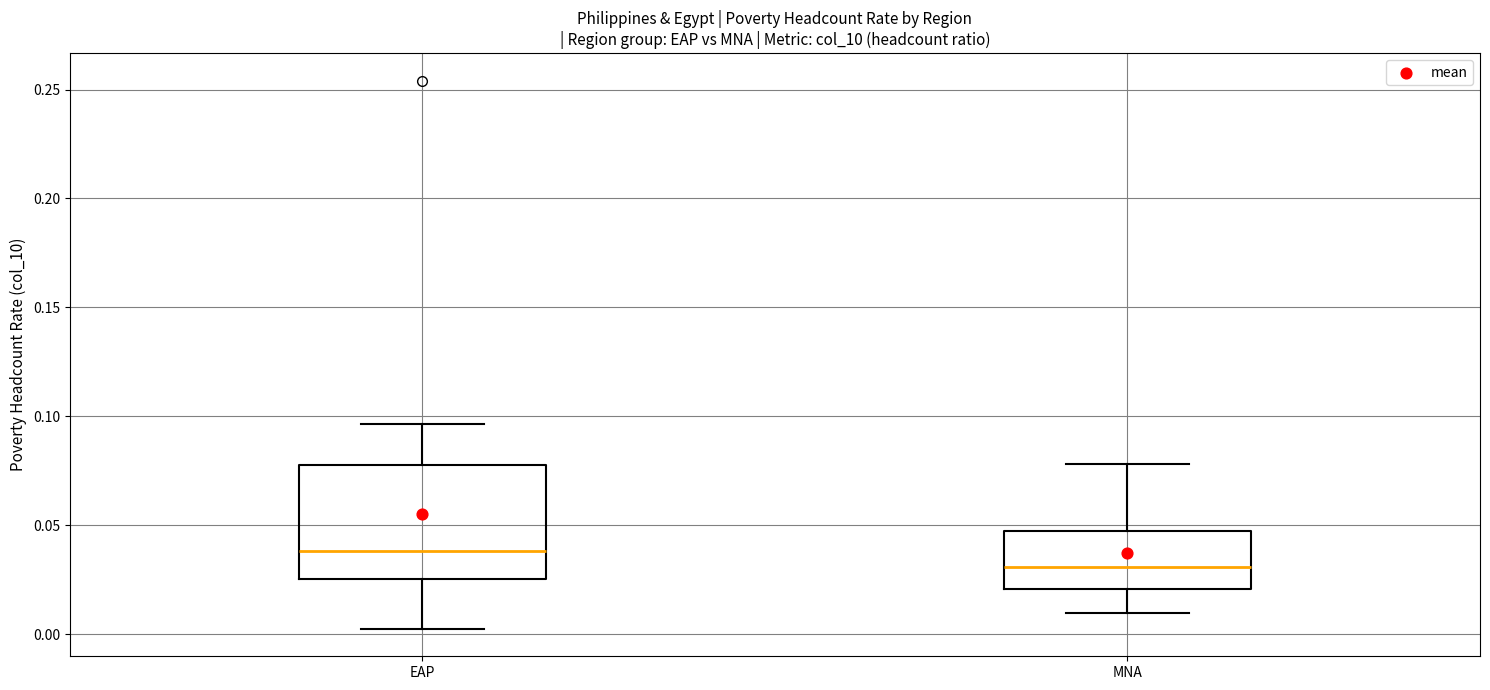

Reading left to right, read every box against the y-axis: the position of its median line, the range the box covers, and the ends of its whiskers. The values are not printed on the chart, so give them approximately, as read against the axis.

EAP: median 0.040, box 0.025 to 0.080, whiskers 0.000 to 0.095
MNA: median 0.030, box 0.020 to 0.045, whiskers 0.010 to 0.080